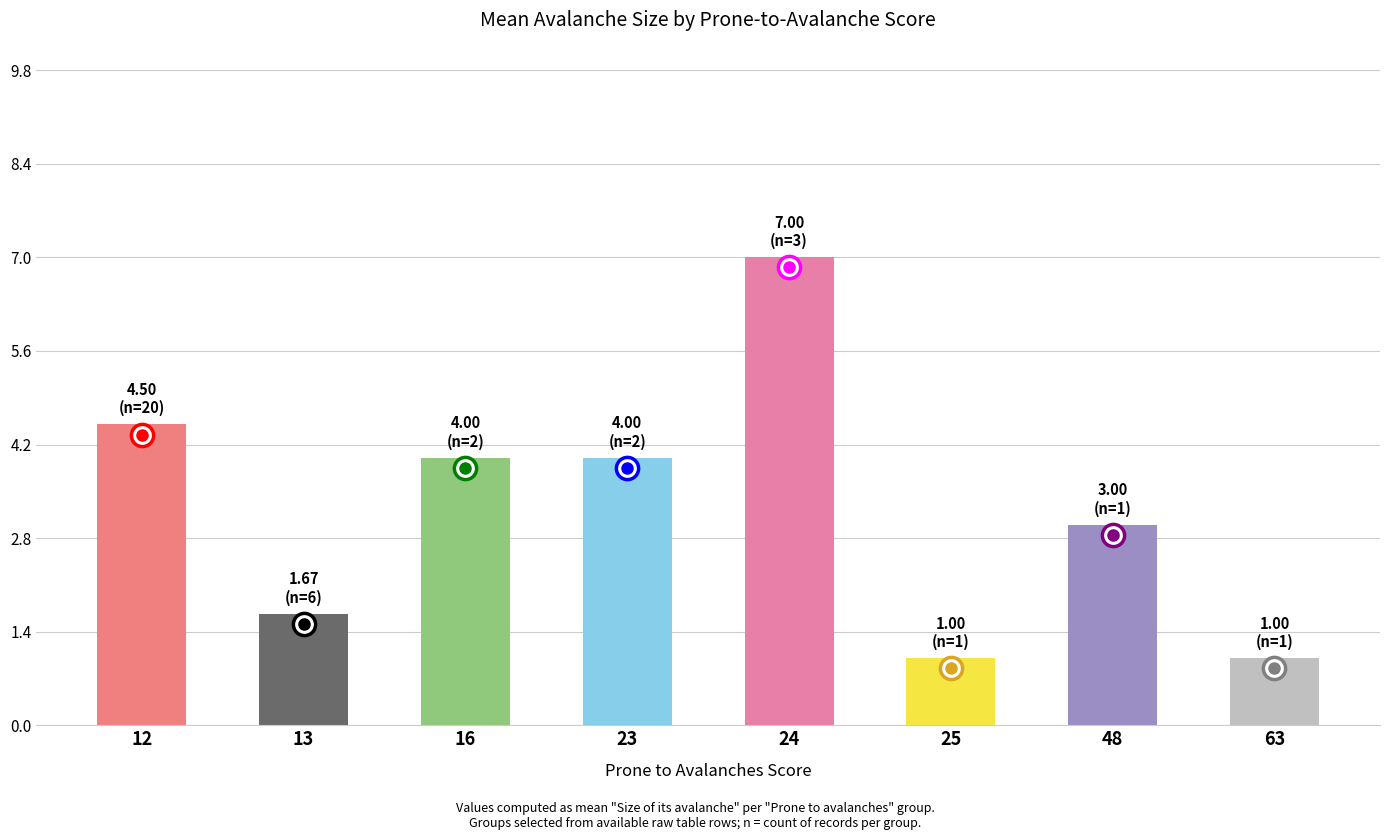

Reading left to right, list all the values displayed in this chart.

12=4.5	13=1.7	16=4.0	23=4.0	24=7.0	25=1.0	48=3.0	63=1.0